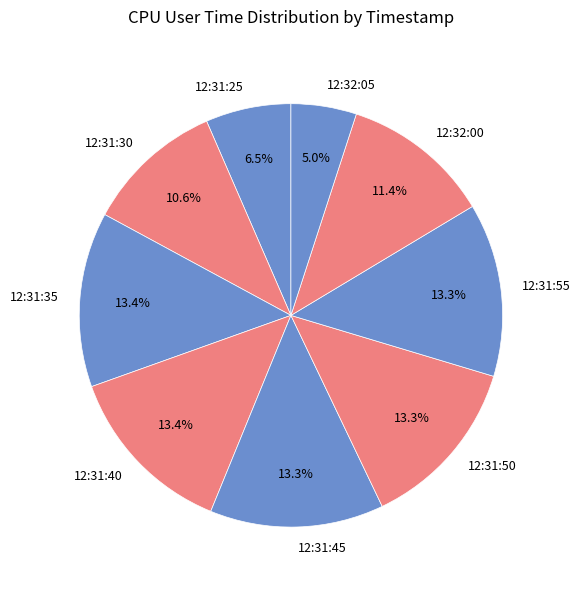

How much of the chart is everything except 12:31:25?

93.5%